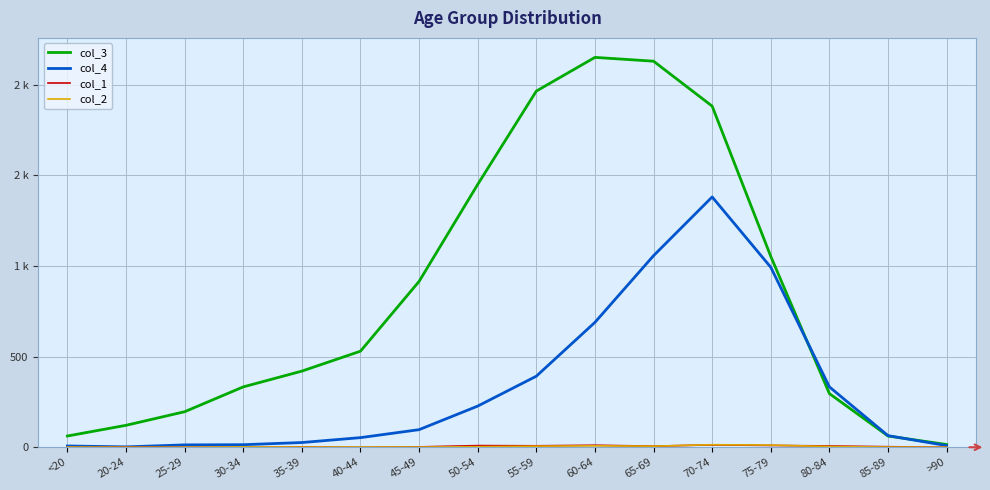

Which series has the largest range (max minus min)?

col_3